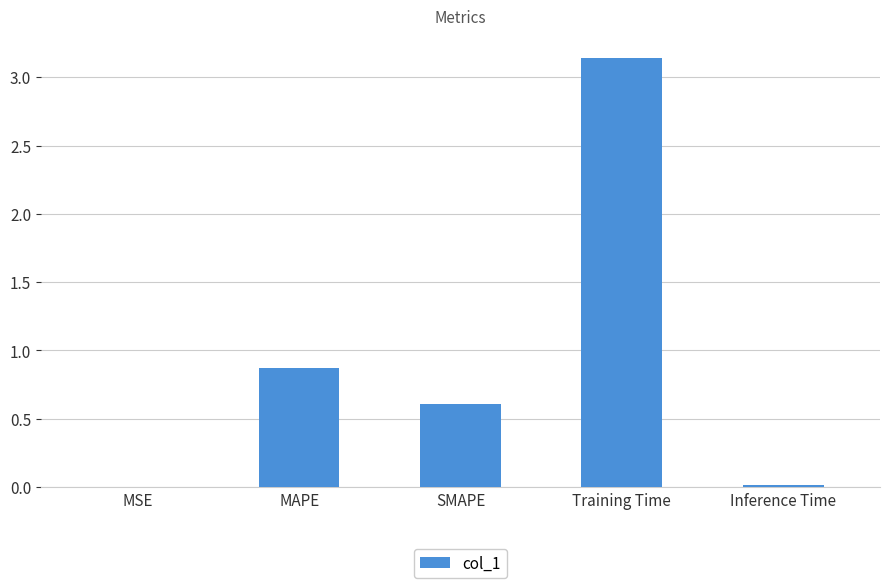

Which category has the highest value across all series?

Training Time